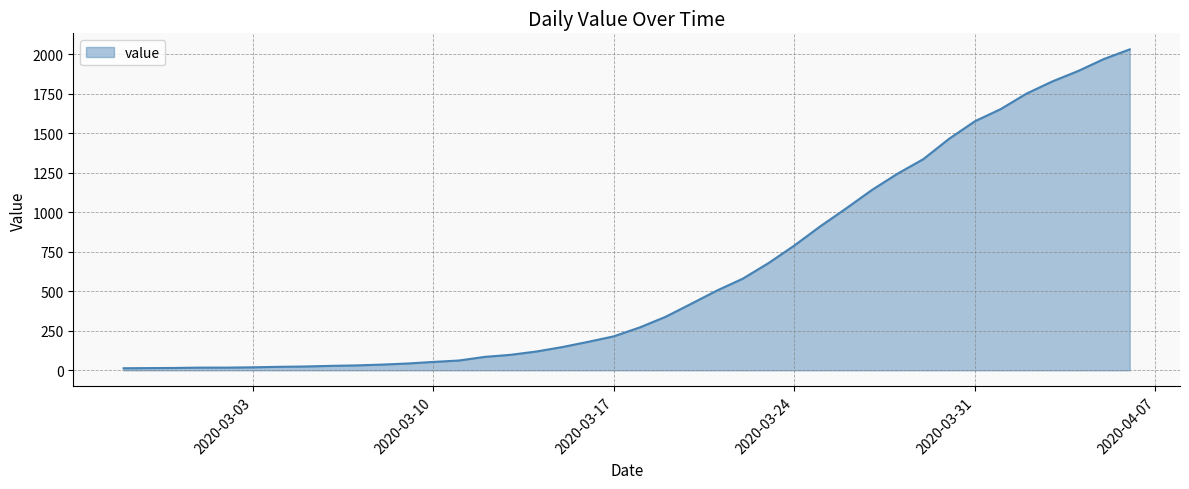

What is the greatest value displayed?

2032